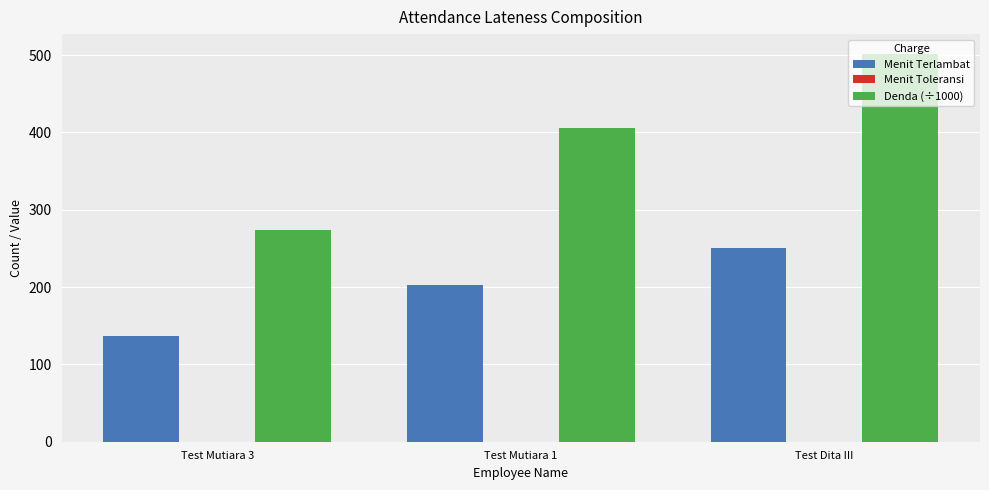

What is the sum of all Menit Terlambat values?

591